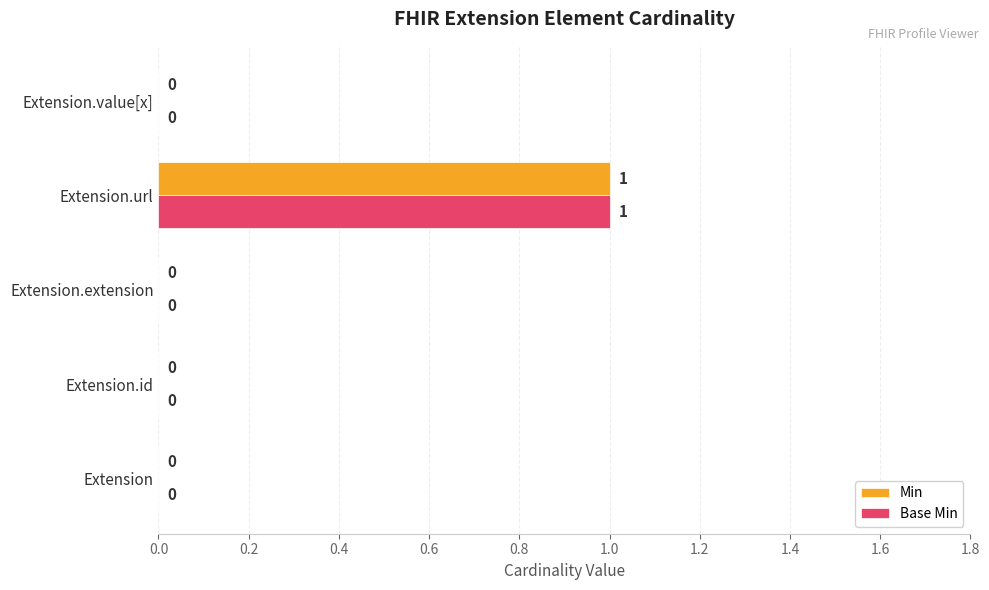

At which category is the sum across all series the highest?

Extension.url